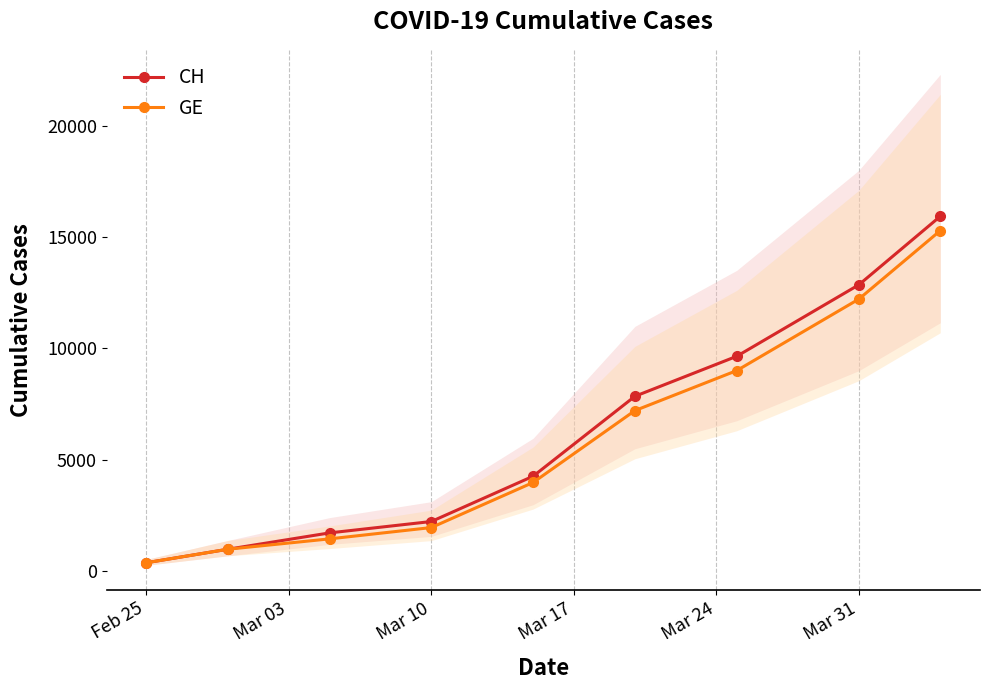

True or false: CH has more than 2 points higher than both neighbors.

False